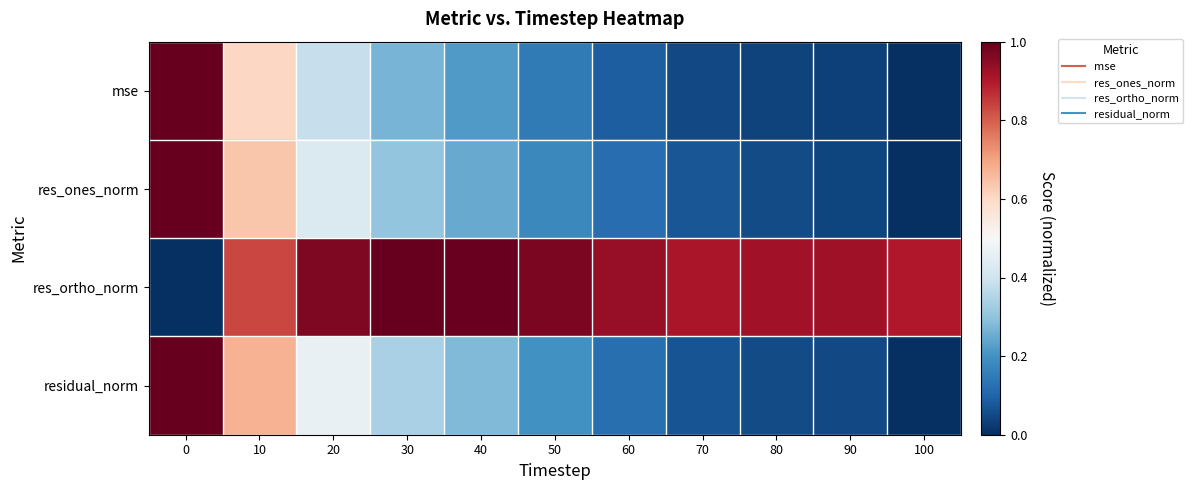

Reading right to left, transcribe all the data shown in this chart.

mse: 100=0.0	90=0.0	80=0.0	70=0.0	60=0.1	50=0.1	40=0.2	30=0.3	20=0.4	10=0.6	0=1.0
res_ones_norm: 100=0.0	90=0.0	80=0.1	70=0.1	60=0.1	50=0.2	40=0.2	30=0.3	20=0.4	10=0.6	0=1.0
res_ortho_norm: 100=0.9	90=0.9	80=0.9	70=0.9	60=0.9	50=1.0	40=1.0	30=1.0	20=1.0	10=0.8	0=0.0
residual_norm: 100=0.0	90=0.0	80=0.1	70=0.1	60=0.1	50=0.2	40=0.3	30=0.3	20=0.5	10=0.7	0=1.0